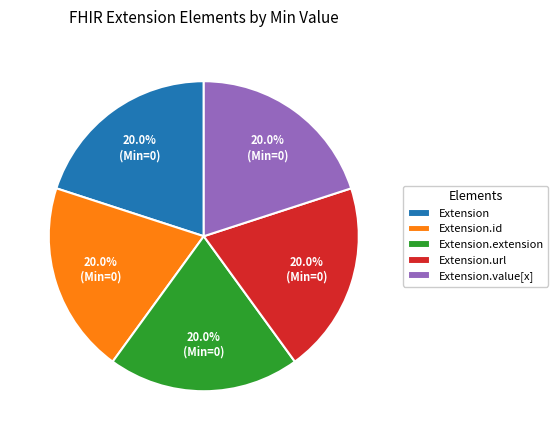

How many slices are in this pie chart?

5